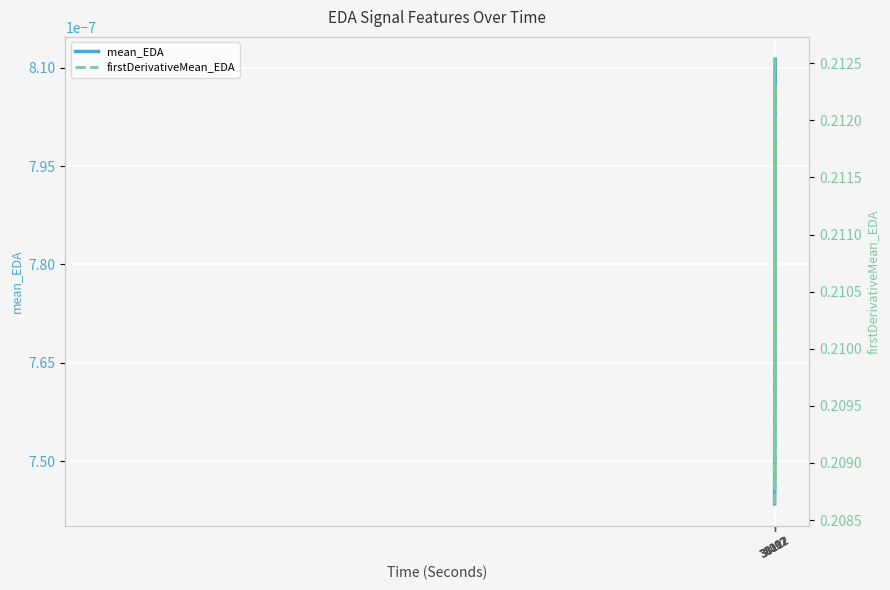

Reading left to right, extract all data points from this chart.

mean_EDA: 0.0	0.0	0.0	0.0	0.0	0.0	0.0	0.0	0.0	0.0	0.0	0.0	0.0	0.0	0.0	0.0	0.0	0.0	0.0	0.0	0.0	0.0	0.0	0.0	0.0	0.0	0.0	0.0	0.0	0.0	0.0	0.0	0.0	0.0	0.0	0.0	0.0	0.0	0.0	0.0
firstDerivativeMean_EDA: 0.2	0.2	0.2	0.2	0.2	0.2	0.2	0.2	0.2	0.2	0.2	0.2	0.2	0.2	0.2	0.2	0.2	0.2	0.2	0.2	0.2	0.2	0.2	0.2	0.2	0.2	0.2	0.2	0.2	0.2	0.2	0.2	0.2	0.2	0.2	0.2	0.2	0.2	0.2	0.2